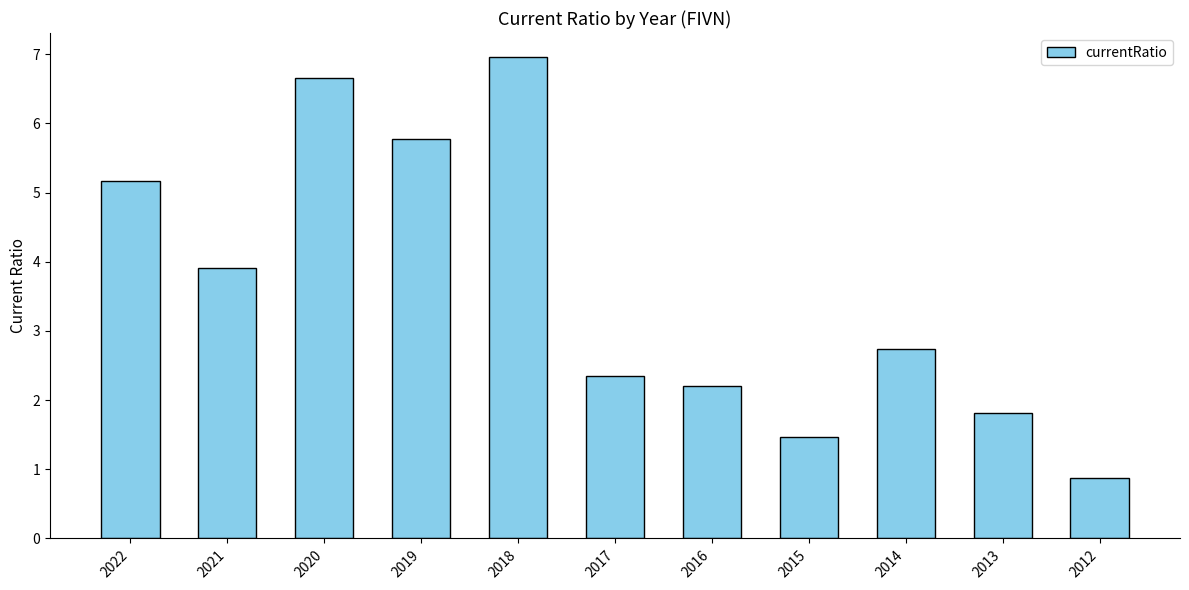

How many values are below 2?

3